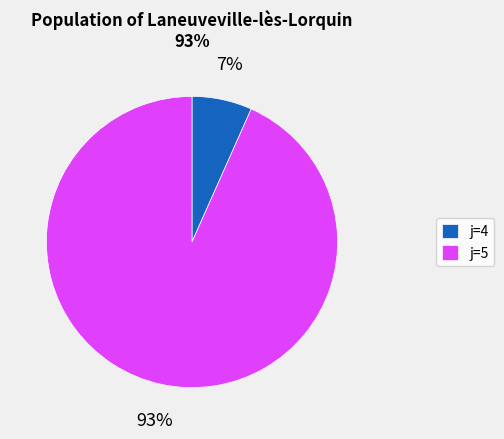

Combined, do j=4 and j=5 account for over 50%?

Yes